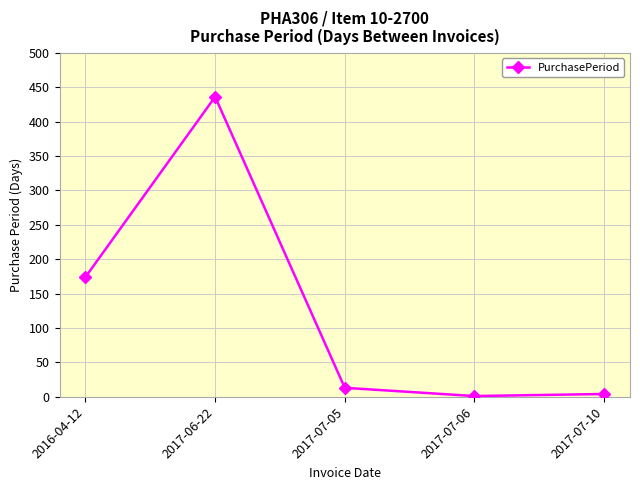

Reading left to right, list all the values displayed in this chart.

2016-04-12=174	2017-06-22=436	2017-07-05=13	2017-07-06=1	2017-07-10=4